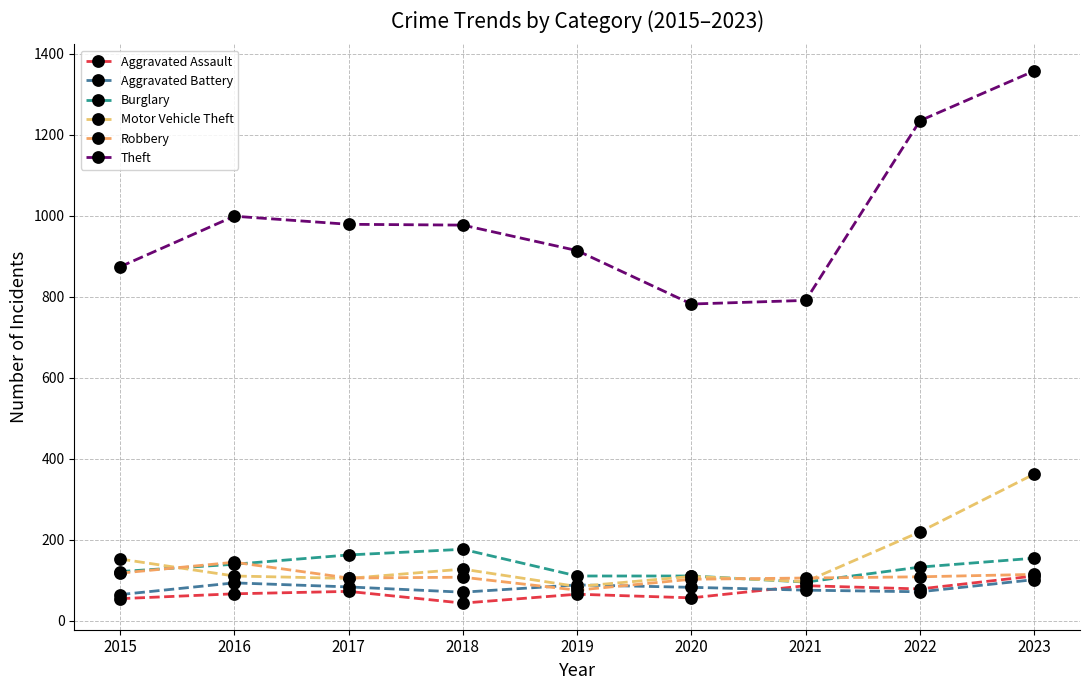

What is the minimum value shown in the chart?

43